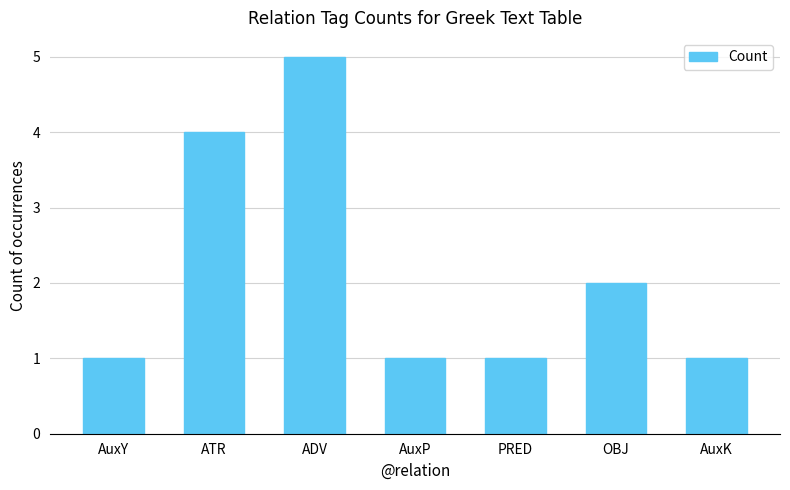

What is the change in value from ATR to PRED?

-3